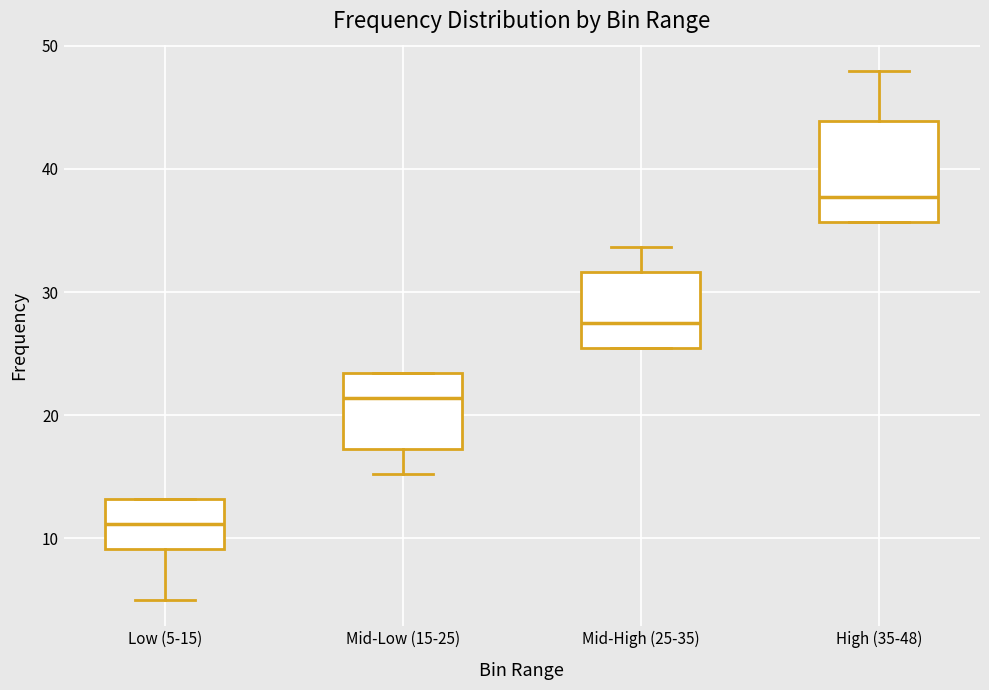

Comparing the boxes themselves (not the whiskers), which one is the tallest?

High (35-48)